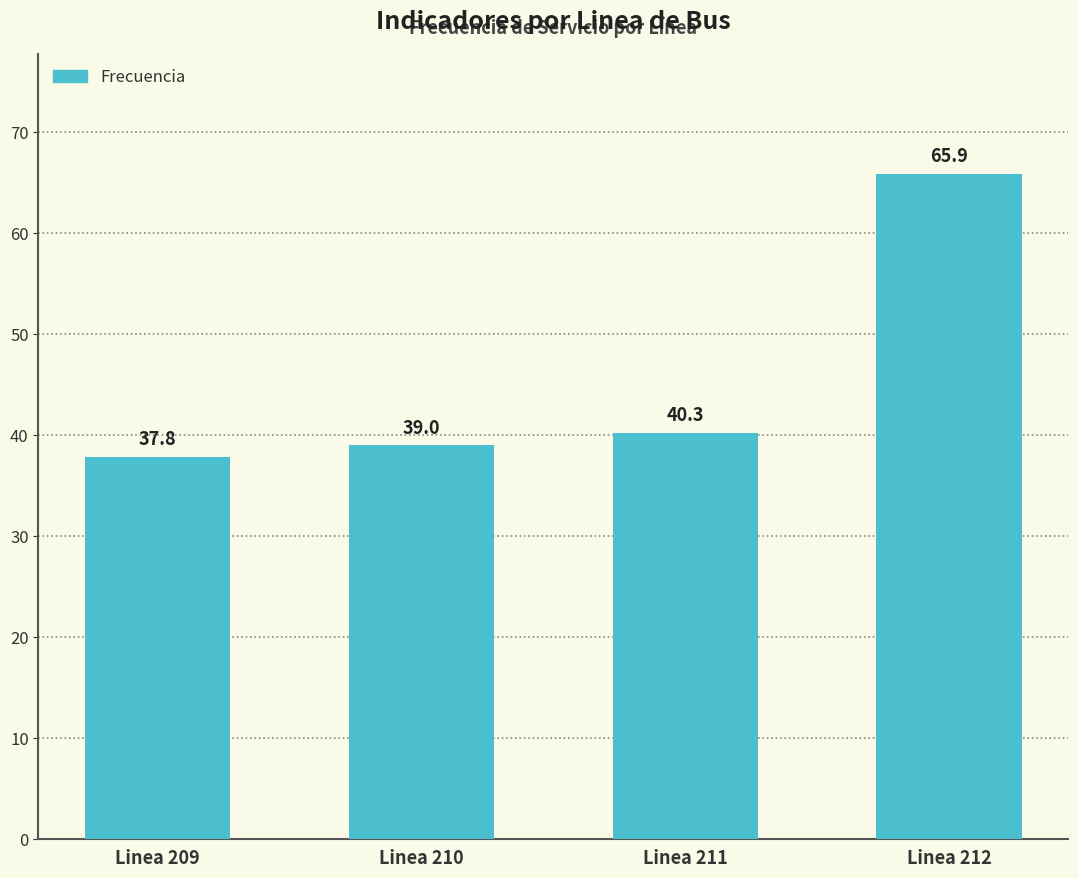

Which label corresponds to the smallest value in the chart?

Linea 209